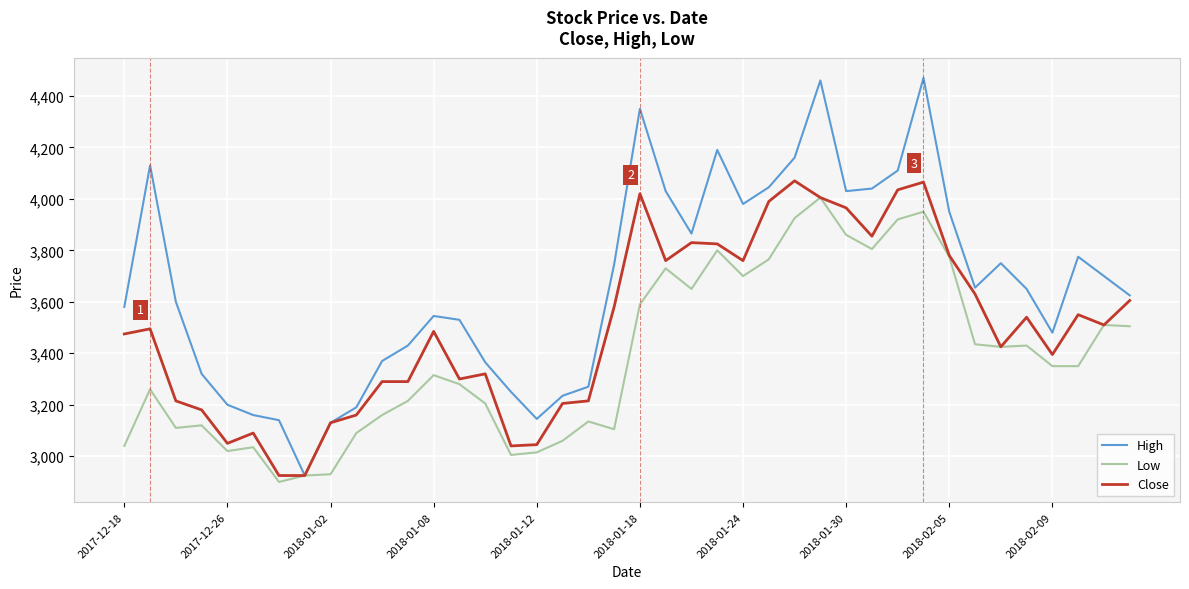

Which series has the widest spread of values?

High